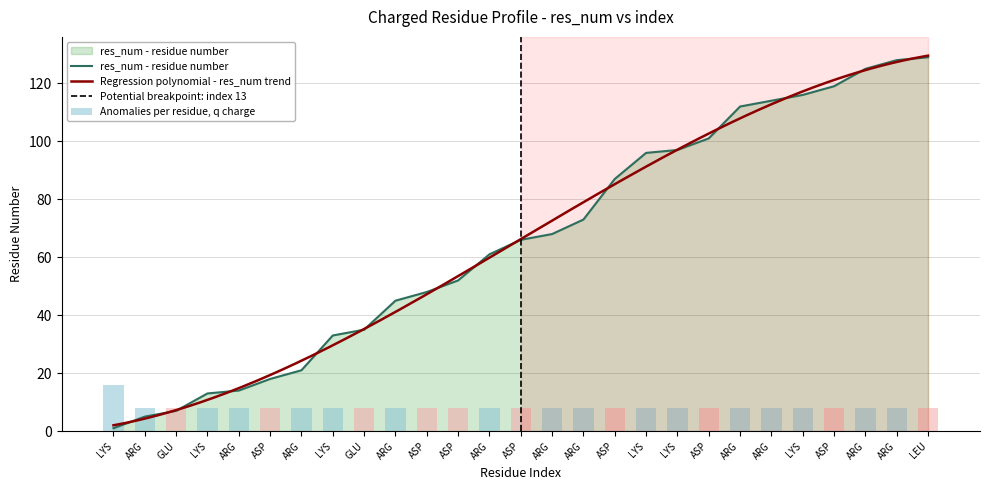

What is the sum of all values?

1784